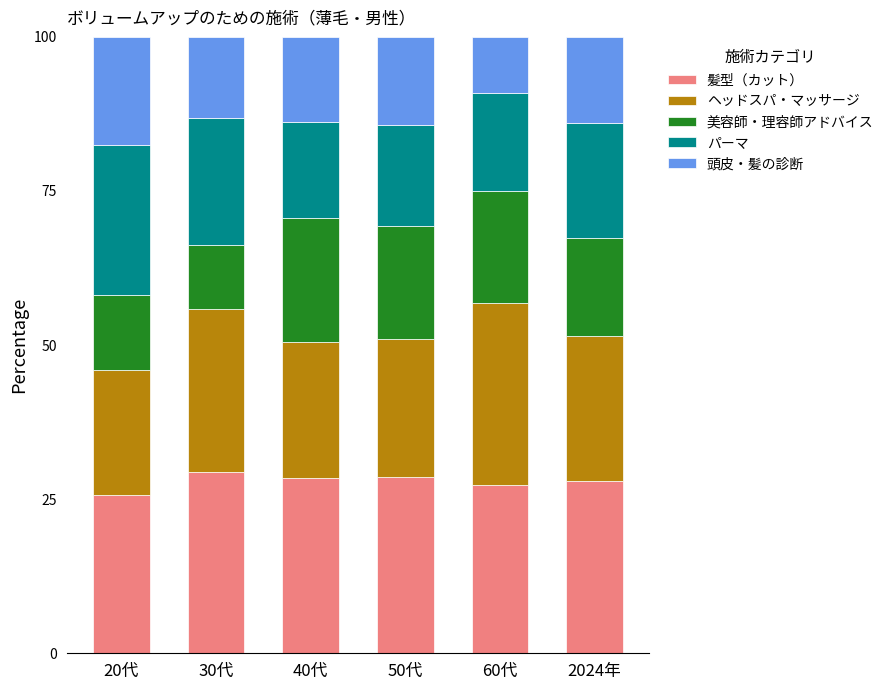

What is the difference between the maximum and minimum values in the 髪型（カット） series?

3.7